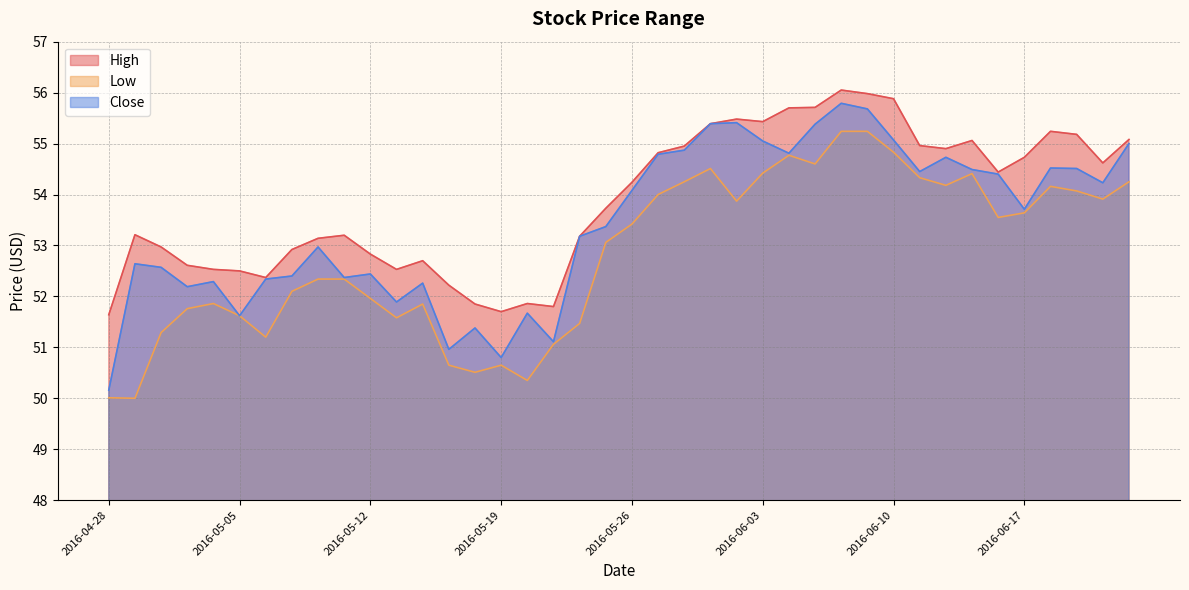

True or false: Close and High intersect in this chart.

False